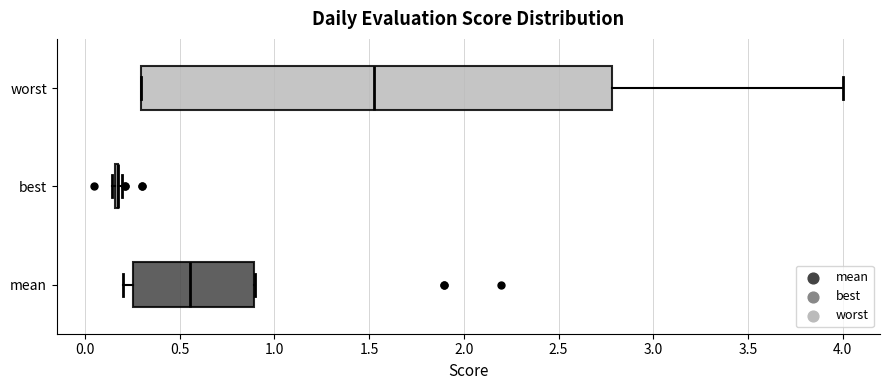

Reading bottom to top, read every box against the x-axis: the position of its median line, the range the box covers, and the ends of its whiskers. The values are not printed on the chart, so give them approximately, as read against the axis.

mean: median 0.55, box 0.25 to 0.90, whiskers 0.20 to 0.90
best: box collapsed to a line at 0.15, whiskers 0.15 to 0.20
worst: median 1.55, box 0.30 to 2.80, whiskers 0.30 to 4.00